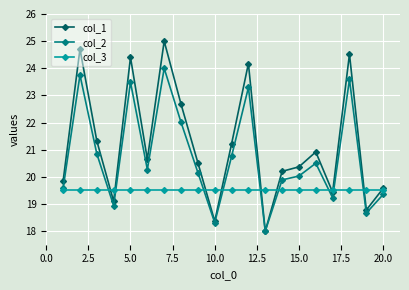

Reading right to left, list all the values displayed in this chart.

col_1: 19.6	18.8	24.5	19.4	20.9	20.4	20.2	18.0	24.2	21.2	18.4	20.5	22.7	25.0	20.6	24.4	19.1	21.3	24.7	19.8
col_2: 19.4	18.7	23.6	19.2	20.5	20.0	19.9	18.0	23.3	20.8	18.3	20.2	22.0	24.0	20.3	23.5	18.9	20.9	23.8	19.6
col_3: 19.5	19.5	19.5	19.5	19.5	19.5	19.5	19.5	19.5	19.5	19.5	19.5	19.5	19.5	19.5	19.5	19.5	19.5	19.5	19.5